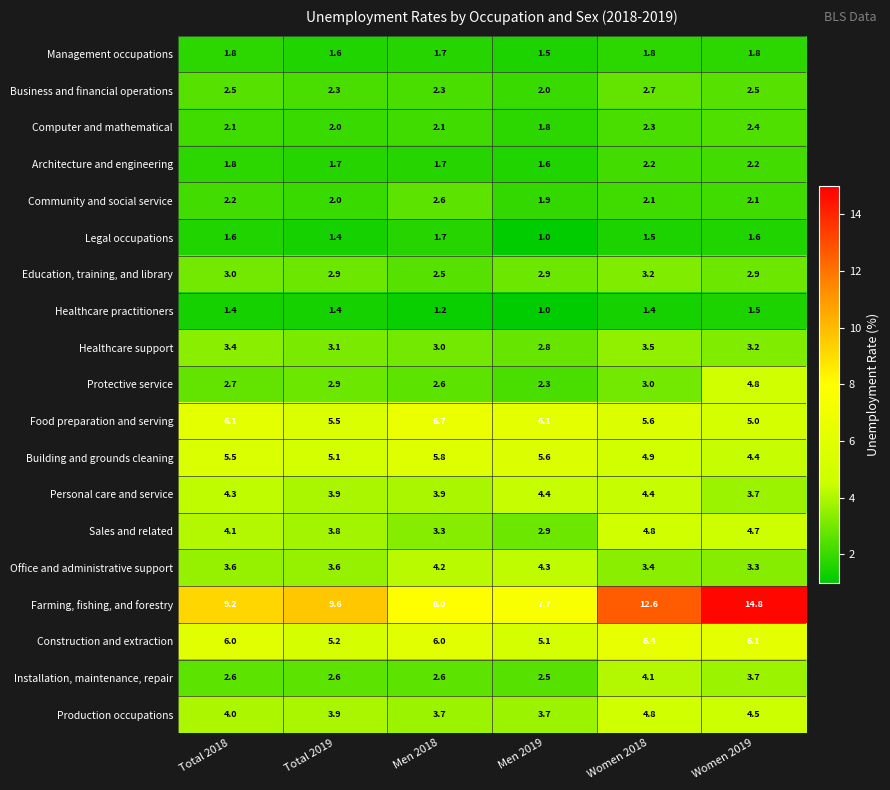

At which category is the sum across all series the highest?

Women 2019